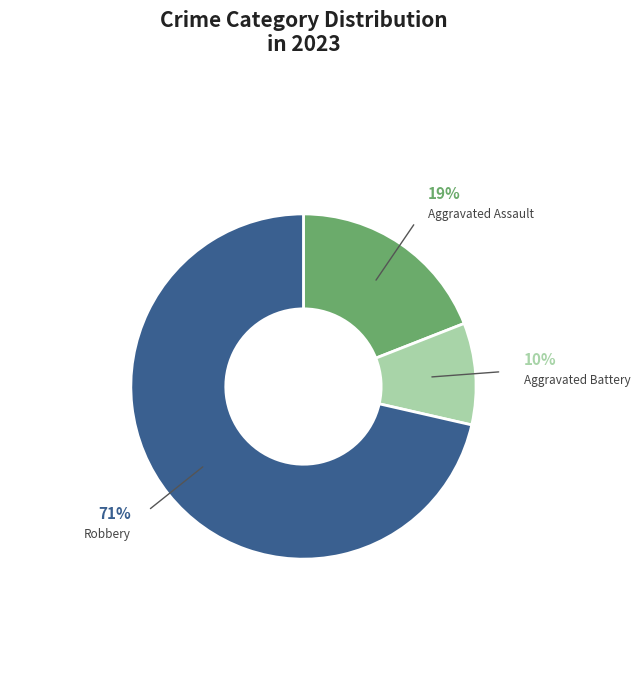

True or false: Robbery accounts for 71% of the total.

True